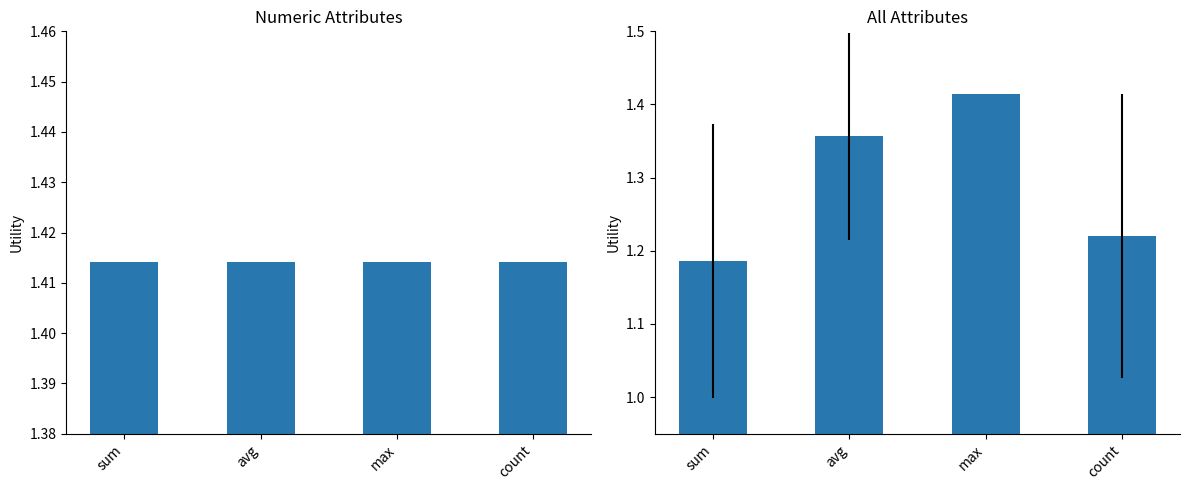

Read the value at max.

1.4